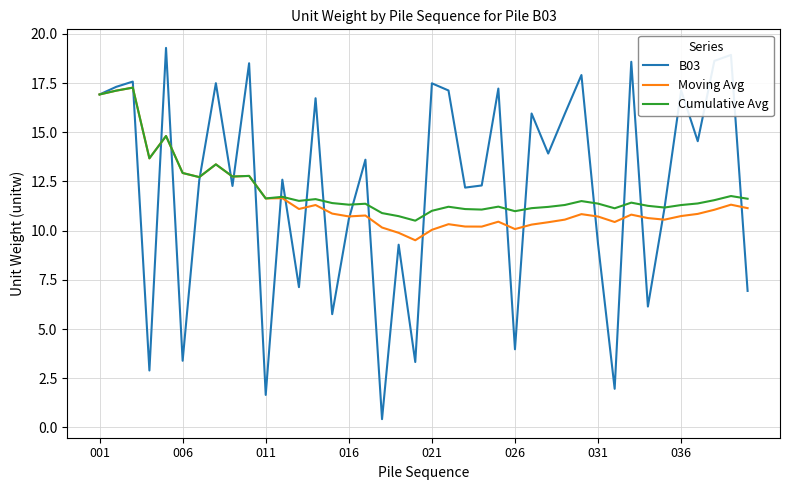

Which series has the largest range (max minus min)?

B03